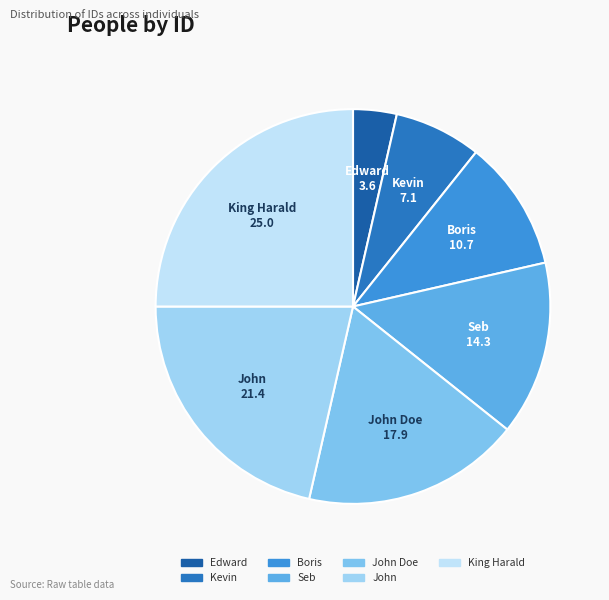

How many segments does this pie chart have?

7